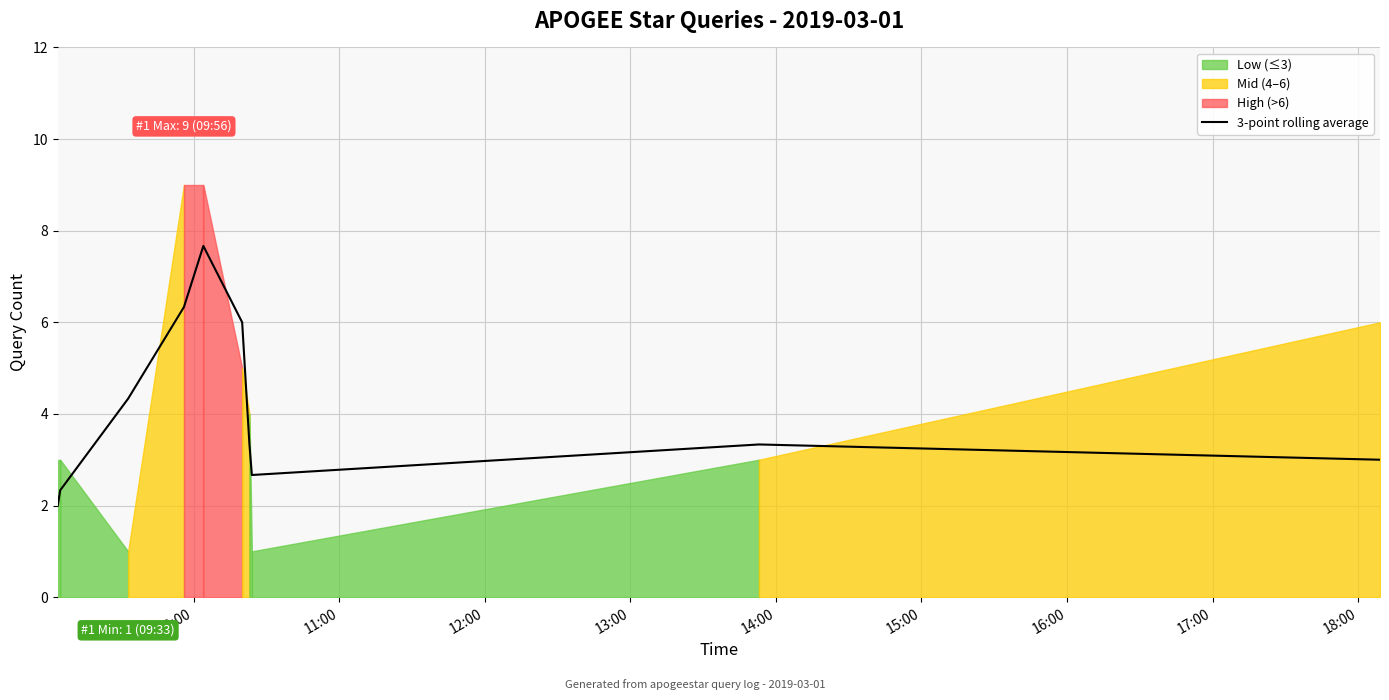

What is the highest value of the 3-point rolling average series?

7.7